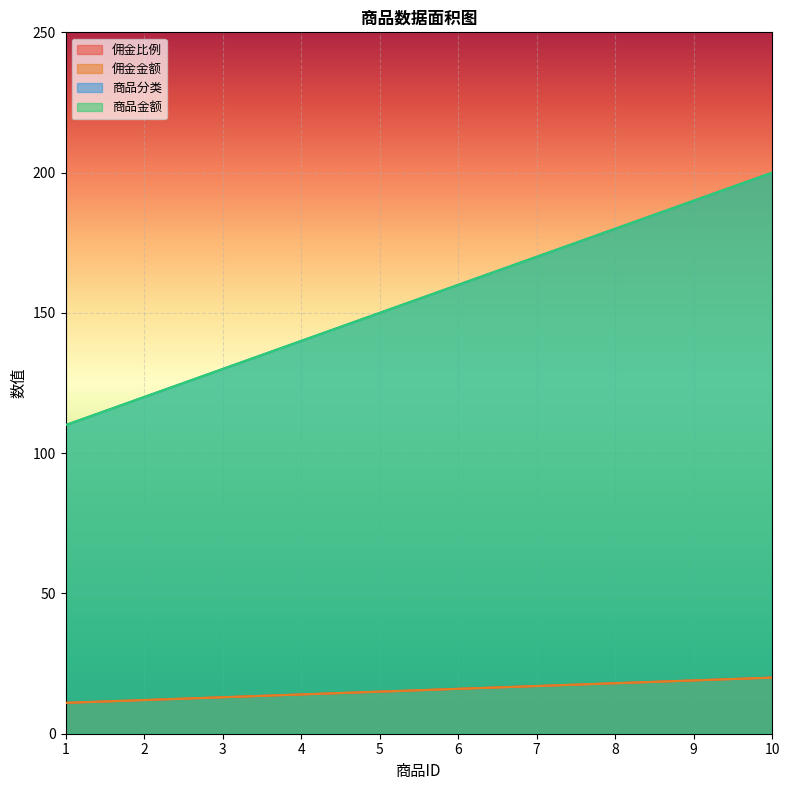

Which label corresponds to the largest value in the chart?

10